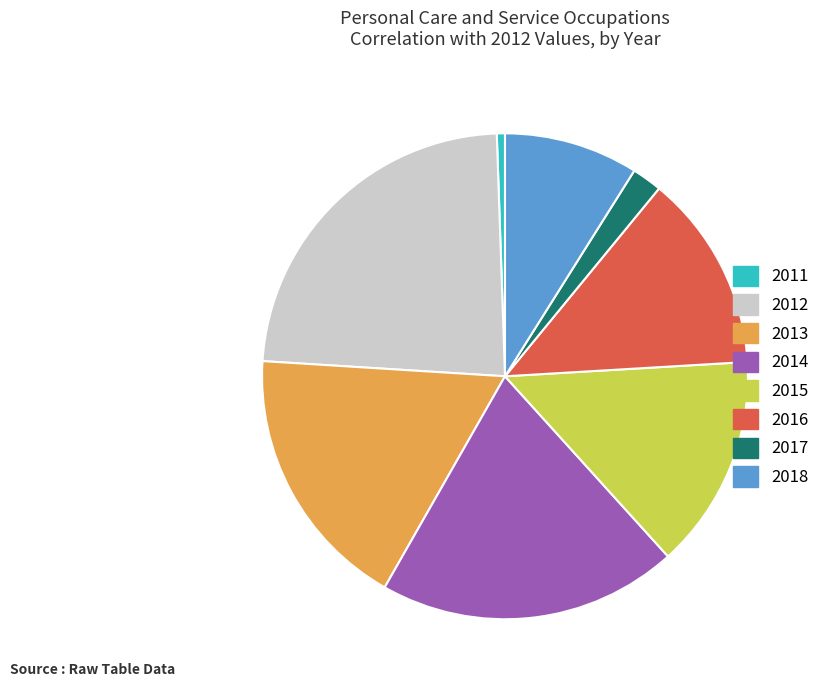

Combined, do 2013 and 2018 account for over 50%?

No